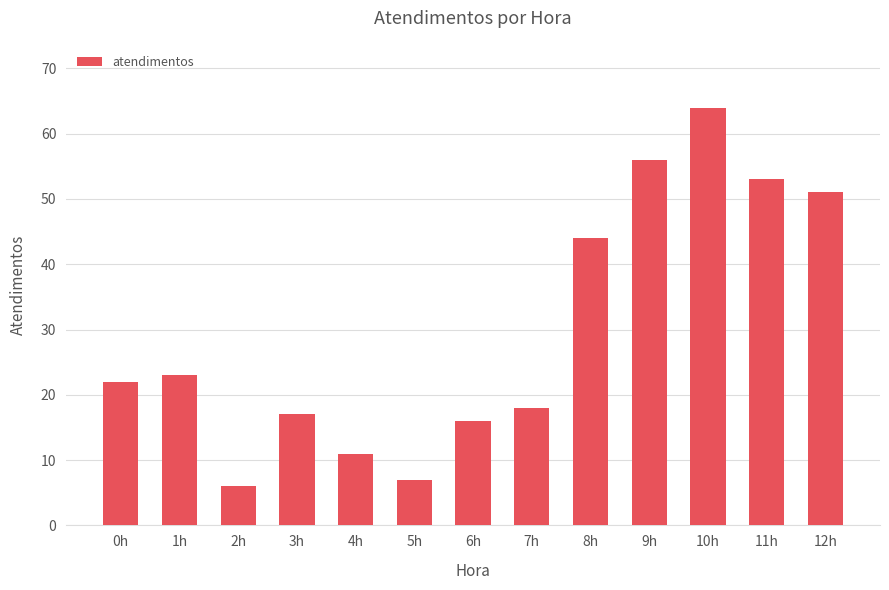

What is the ratio of the value at 10h to the value at 1h?

2.8